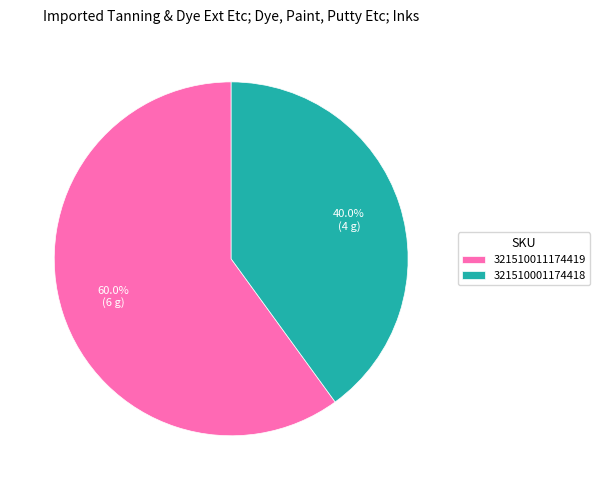

Approximately how many times larger is the value at 321510011174419 compared to 321510001174418?

1.5